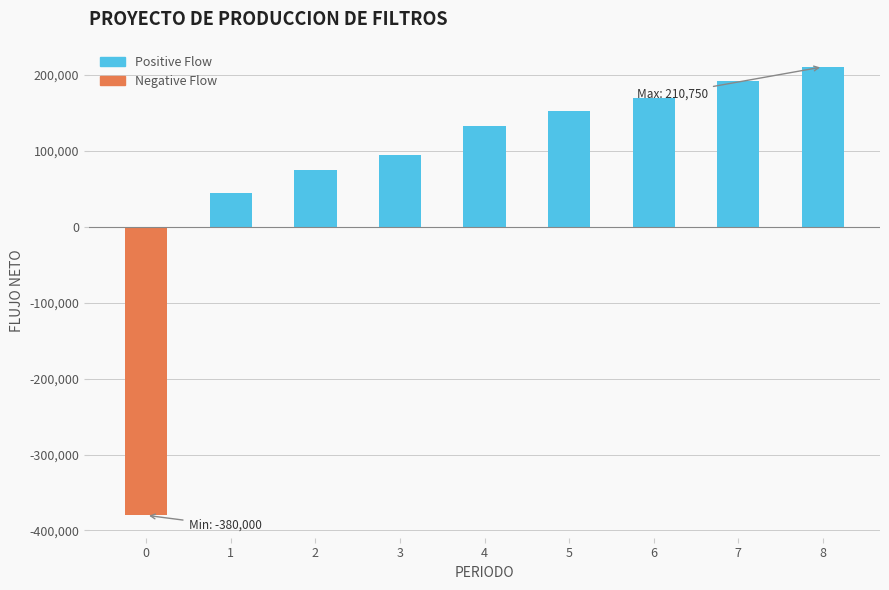

Which label corresponds to the largest value in the chart?

8